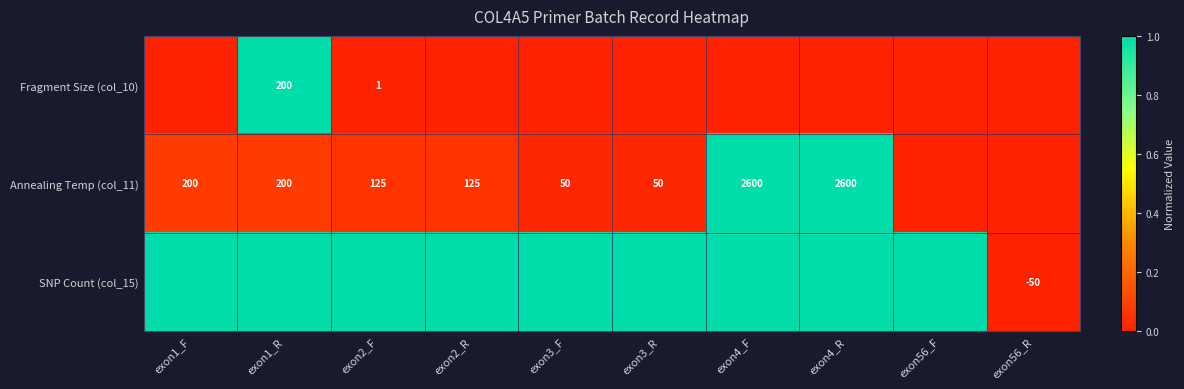

What is the sum of the Annealing Temp (col_11) values at exon3_F and exon2_R?

175